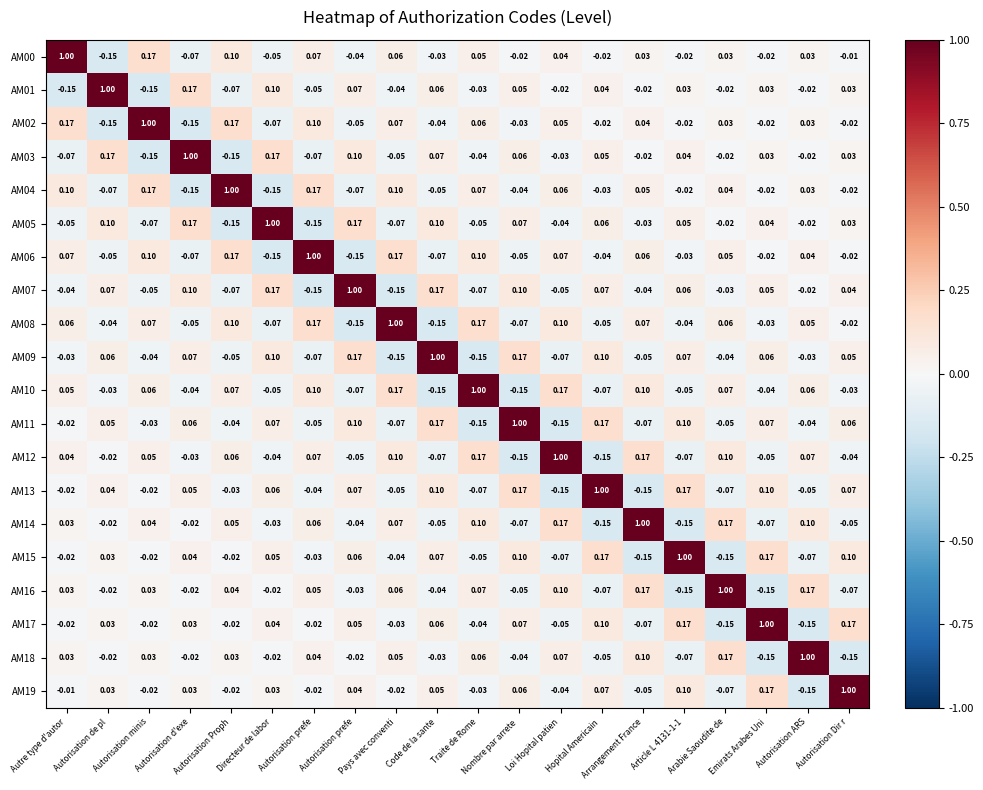

How many negative values does the AM14 series have?

10